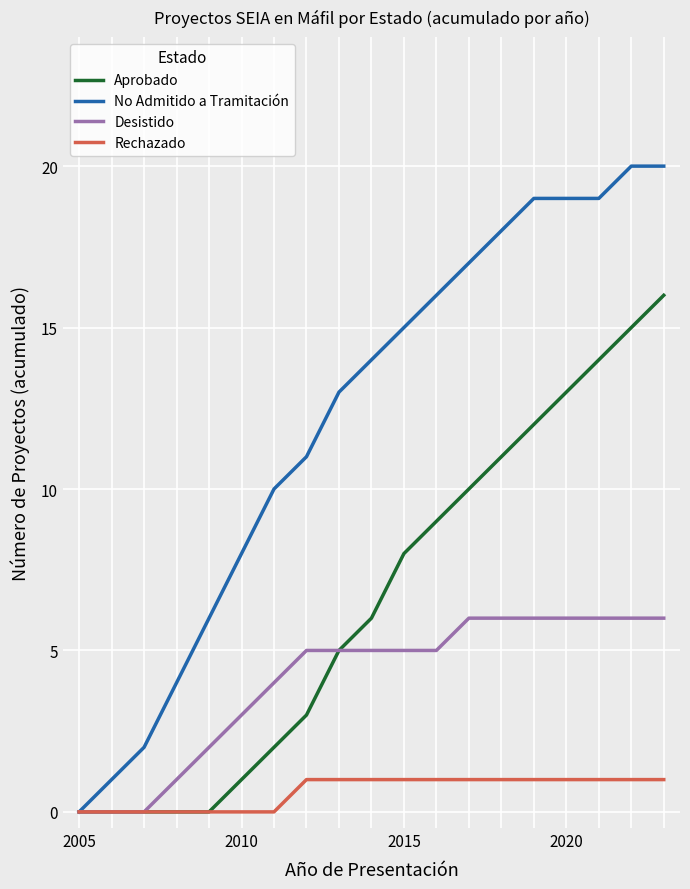

List the series in order of their peak value, lowest first.

Rechazado, Desistido, Aprobado, No Admitido a Tramitación